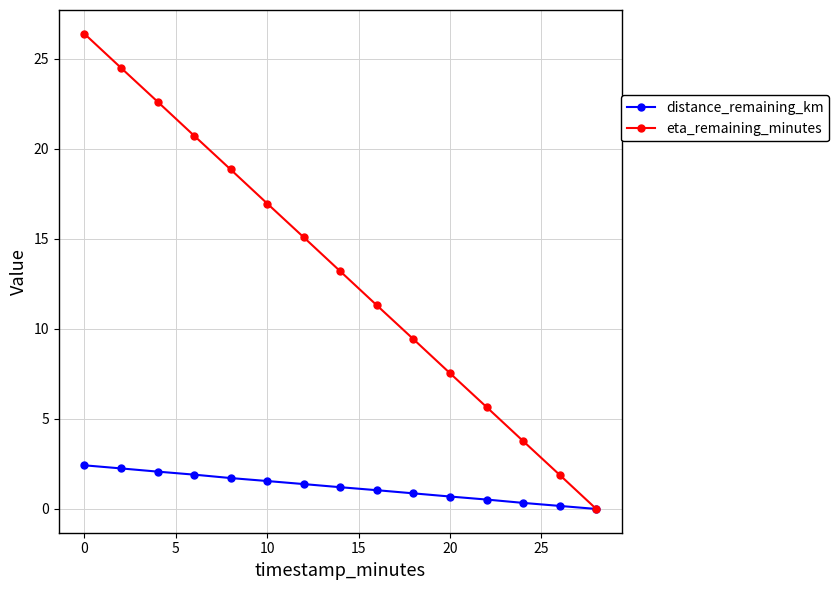

At how many categories does at least one series exceed 3?

13